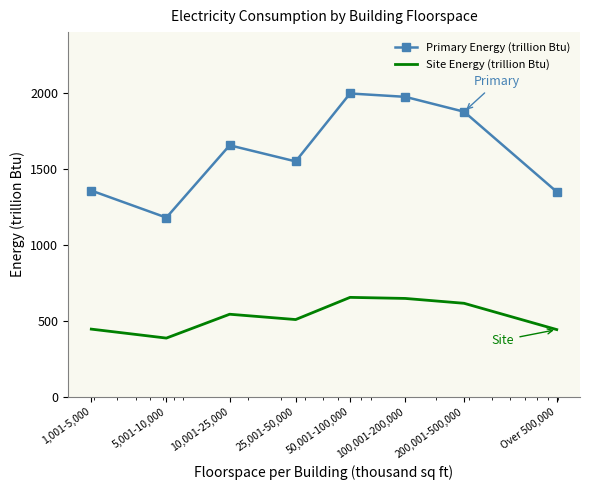

In Primary Energy (trillion Btu), how many points are lower than both neighbors (excluding endpoints)?

2